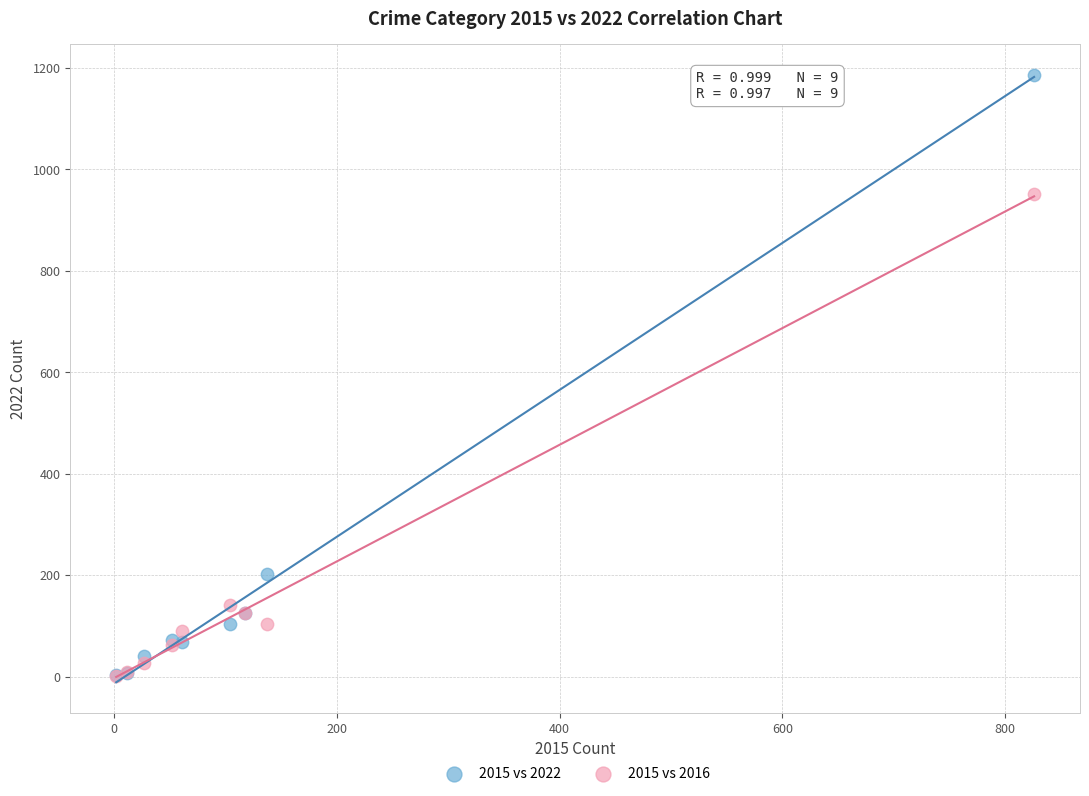

Which series has the largest Y range (max minus min)?

2015 vs 2022